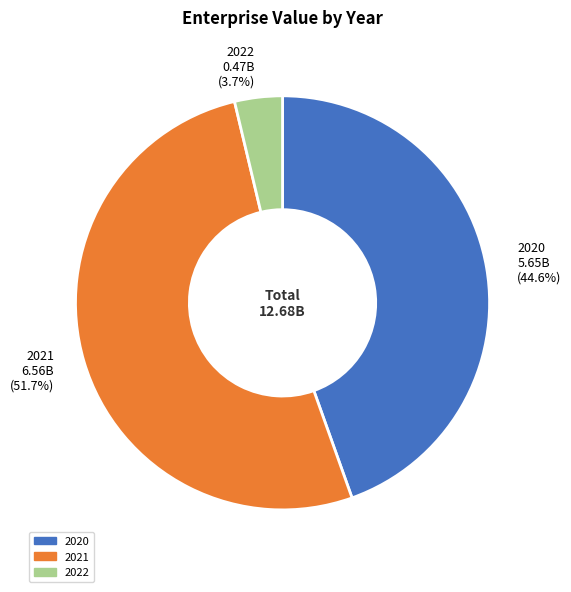

To the nearest percent, what is the difference between the largest and smallest slice percentages?

48%